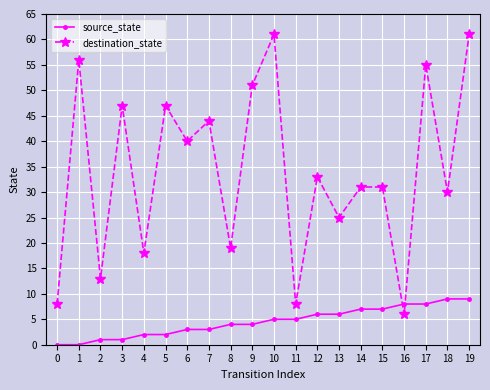

Reading left to right, what are all the values shown in this chart?

source_state: 0	0	1	1	2	2	3	3	4	4	5	5	6	6	7	7	8	8	9	9
destination_state: 8	56	13	47	18	47	40	44	19	51	61	8	33	25	31	31	6	55	30	61